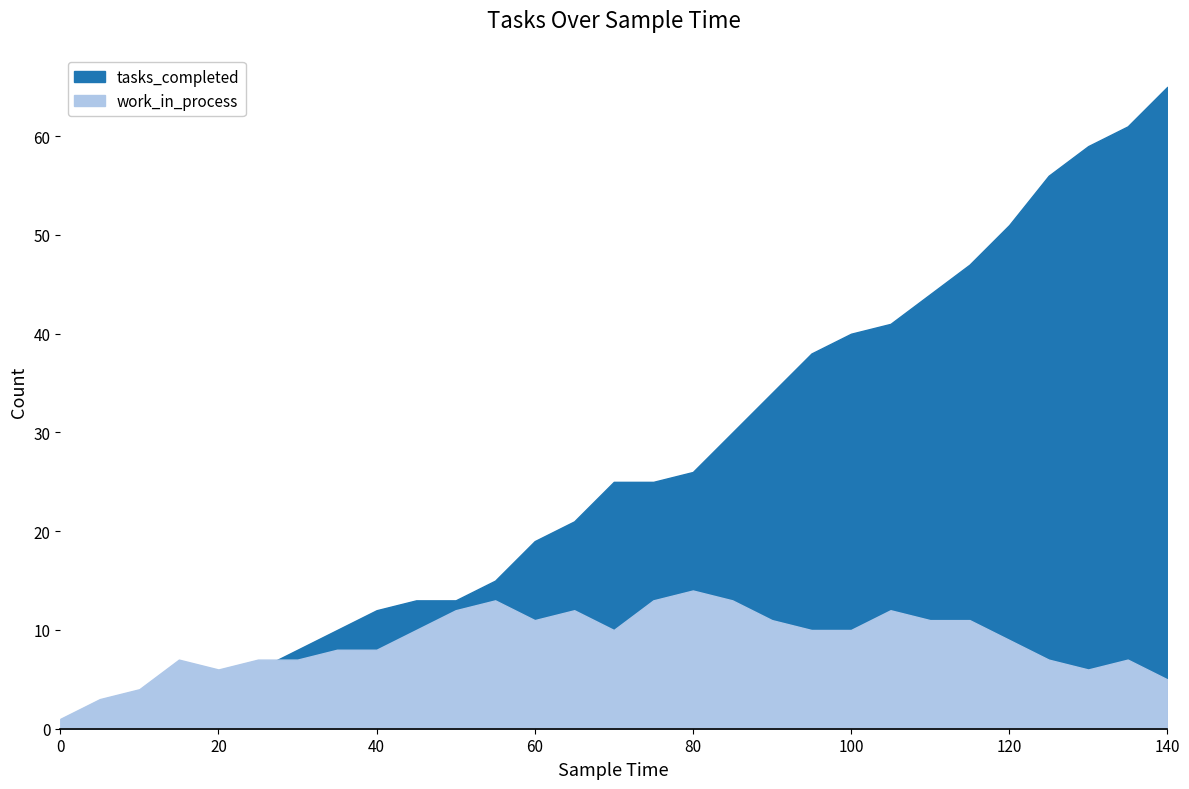

What are all the series names shown in the legend?

tasks_completed, work_in_process